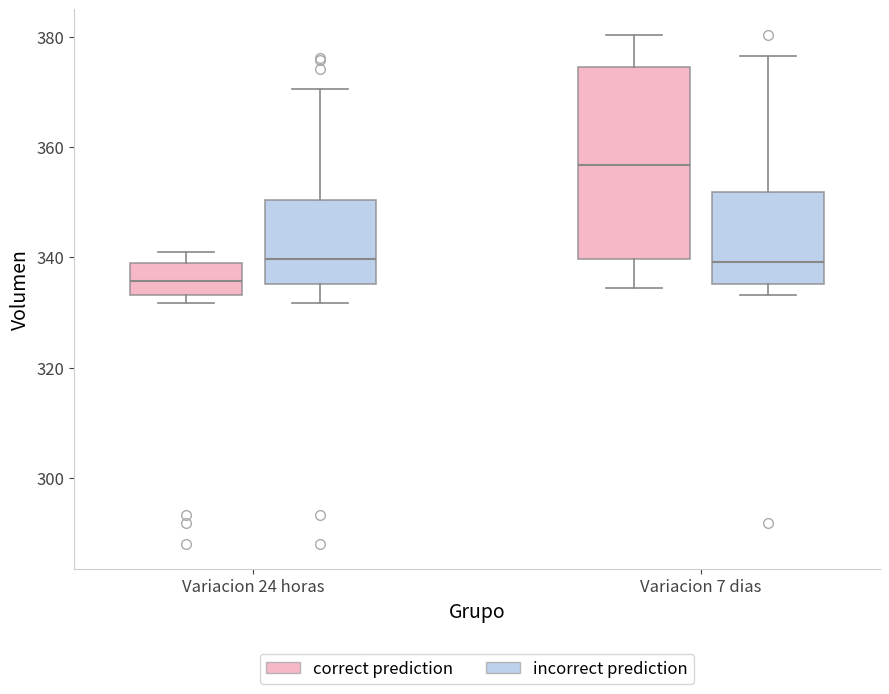

Reading left to right, transcribe this box plot: for each box, give where its median line is, the range the box spans, and where its two whiskers end, as read against the y-axis. The values are not printed on the chart, so give them approximately, as read against the axis.

Variacion 24 horas (correct prediction): median 336, box 334 to 340, whiskers 332 to 342
Variacion 24 horas (incorrect prediction): median 340, box 336 to 350, whiskers 332 to 370
Variacion 7 dias (correct prediction): median 356, box 340 to 374, whiskers 334 to 380
Variacion 7 dias (incorrect prediction): median 340, box 336 to 352, whiskers 334 to 376